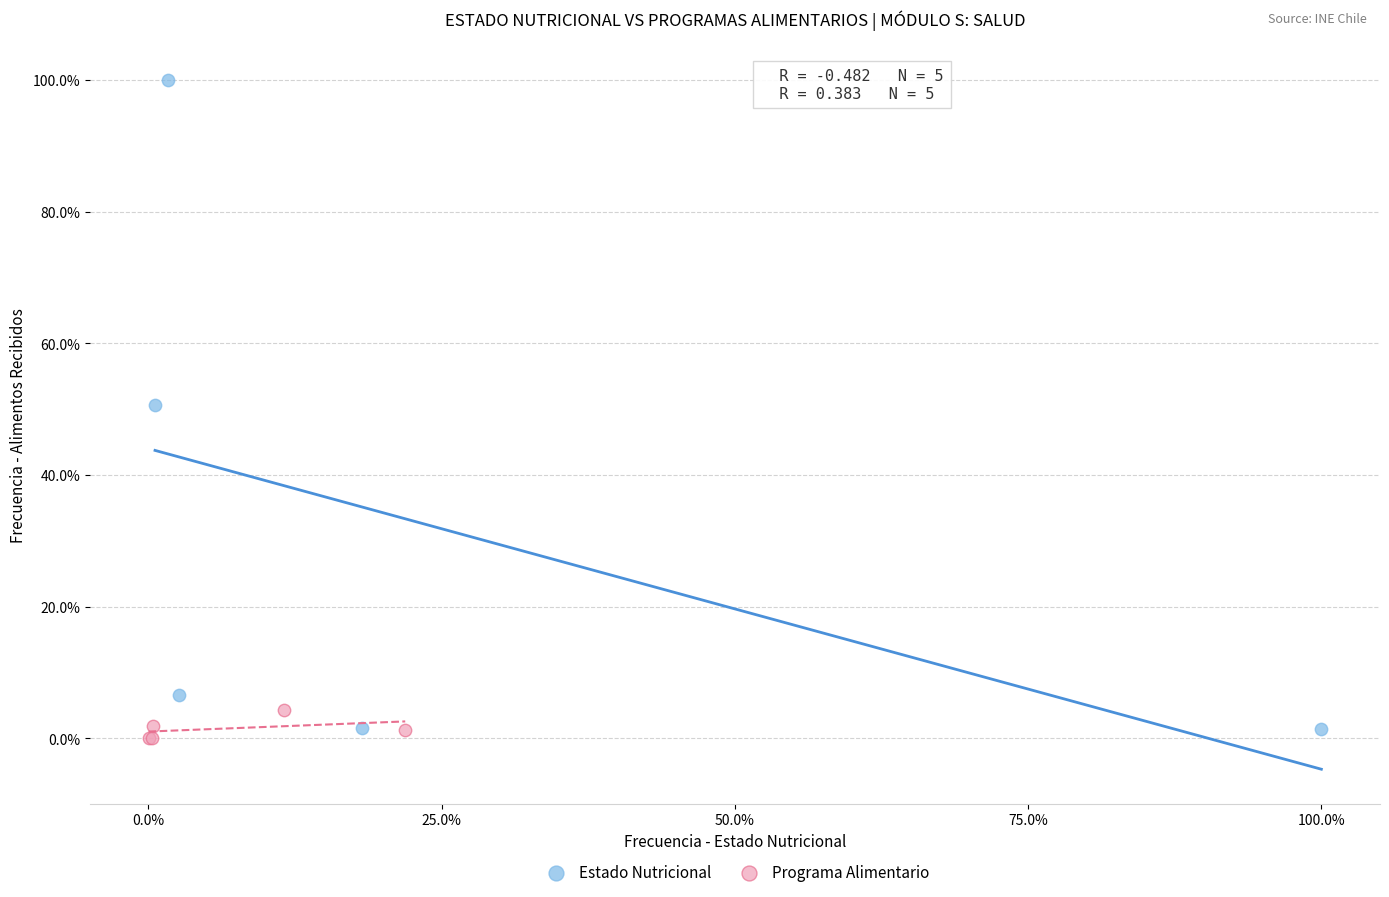

Which series has the largest Y range (max minus min)?

Estado Nutricional